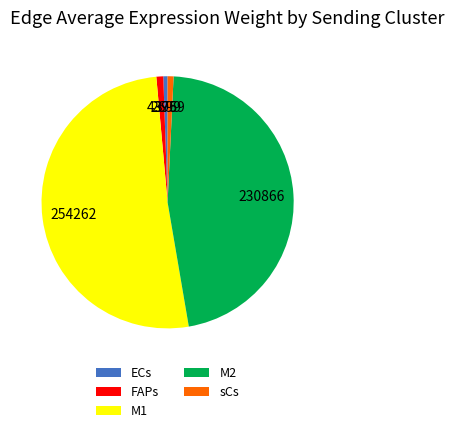

Is it true that sCs is 11% of the pie?

False